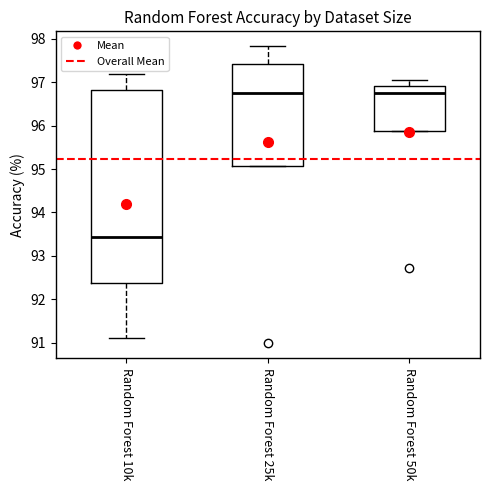

Where does the upper whisker of the box for Random Forest 25k end on the y-axis? The values are not printed on the chart, so give them approximately, as read against the axis.

97.8